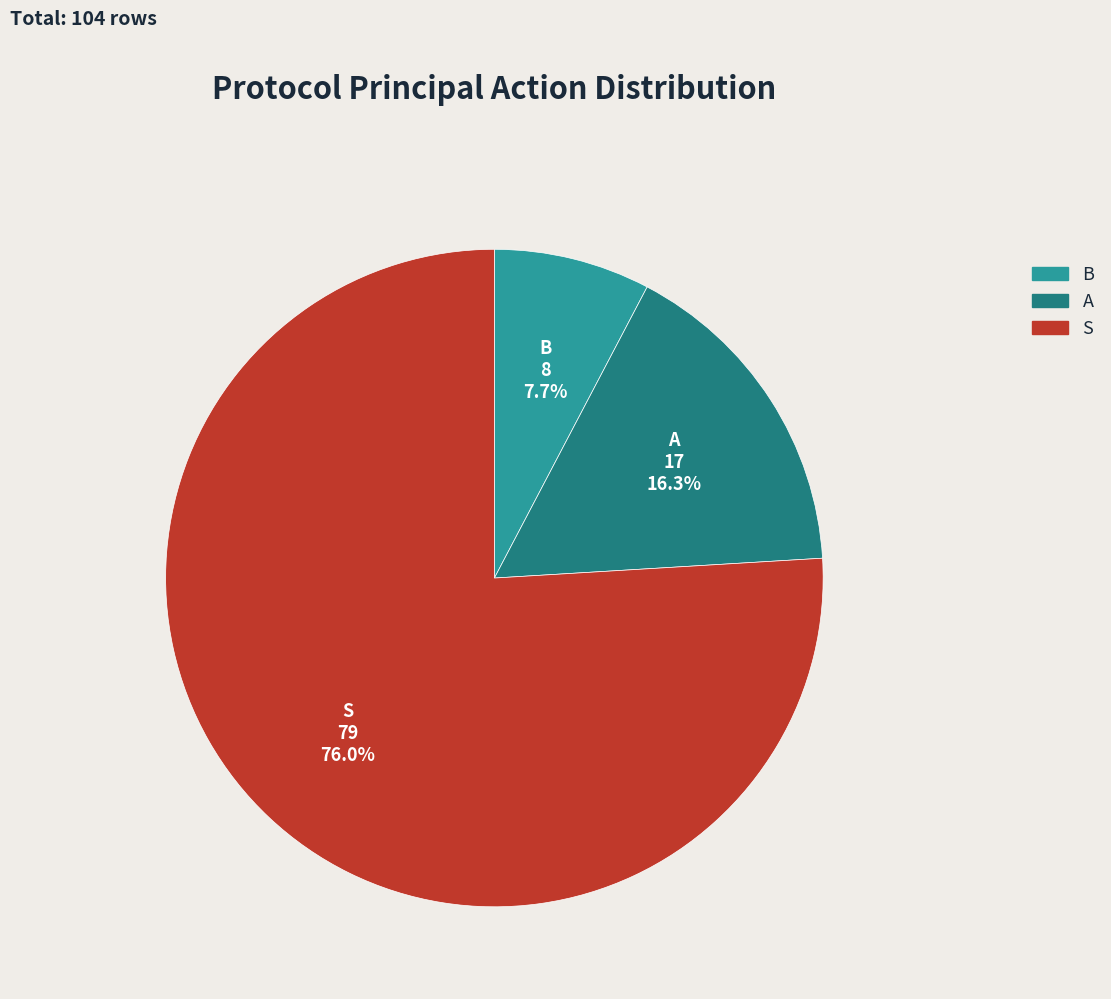

To the nearest percent, what is the difference between the largest and smallest slice percentages?

68%